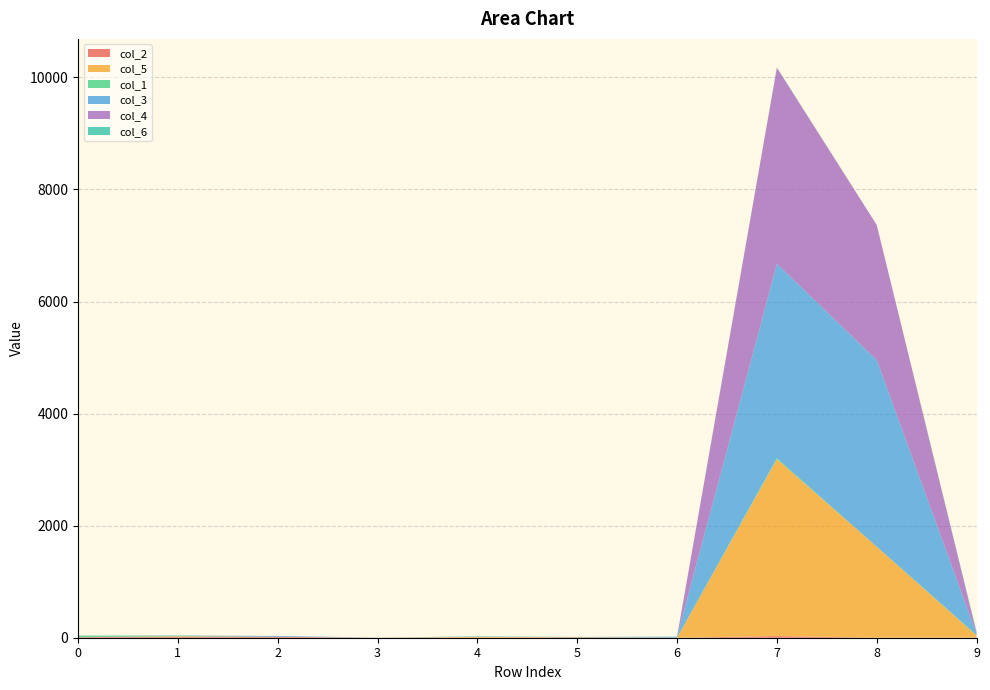

Reading left to right, what are all the values shown in this chart?

col_2: 10	19	16	0	2	9	0	29	0	4
col_5: 0	6	0	2	12	0	1	3157	1625	34
col_1: 27	8	0	0	0	5	2	18	0	11
col_3: 1	0	15	0	0	0	14	3470	3332	14
col_4: 0	2	0	1	2	0	1	3499	2410	24
col_6: 0	6	0	0	8	0	2	6	0	20